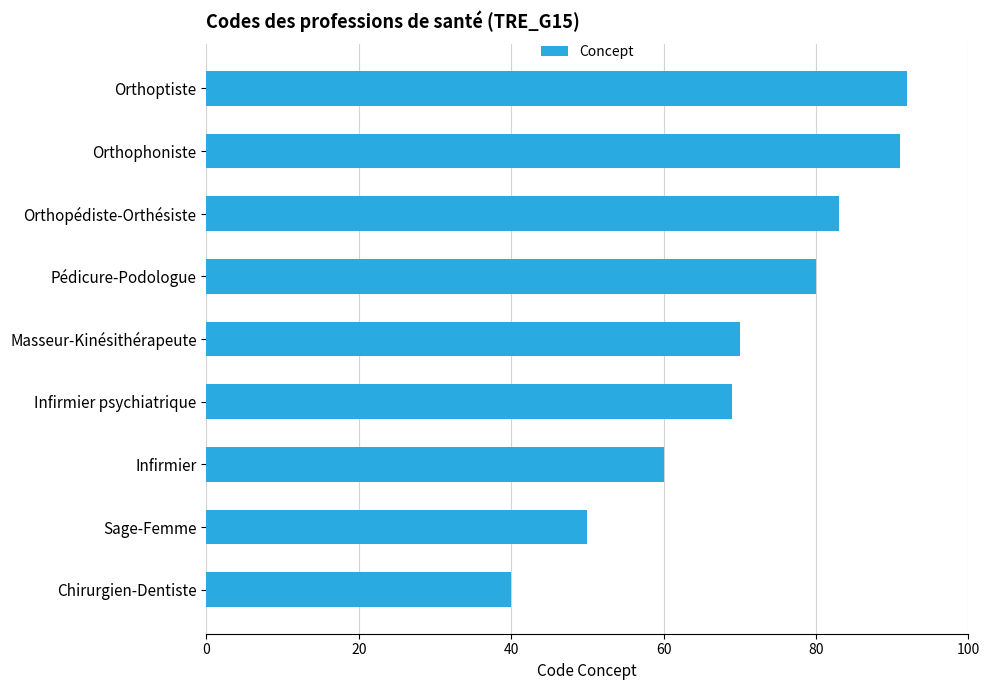

The value at Infirmier is 60. True or false?

True